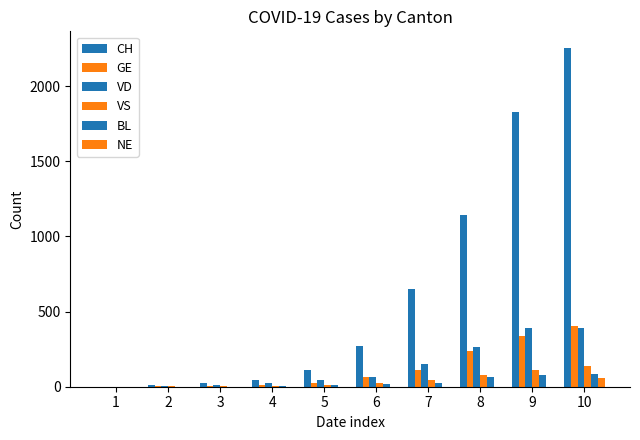

Which category has the lowest value in the CH series?

1